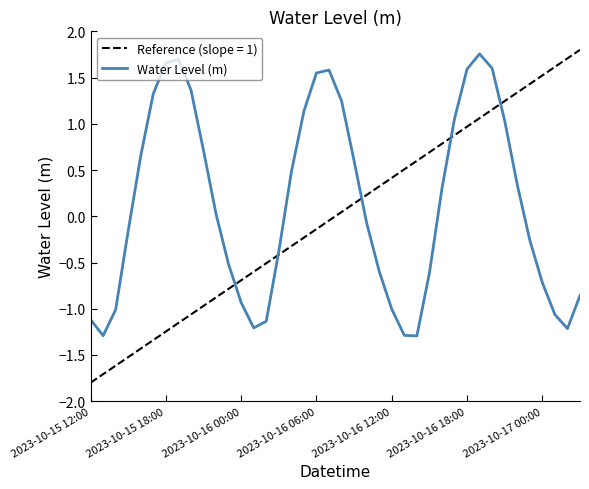

What is the sum of all values?

5.0